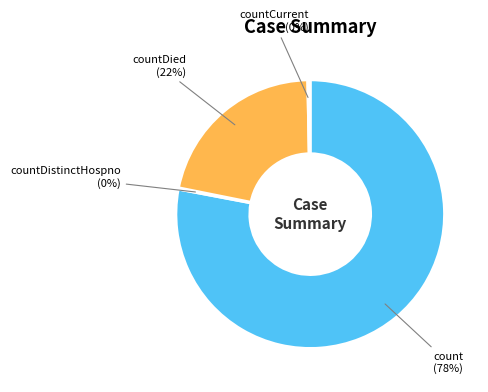

To the nearest percent, what is the difference between the largest and smallest slice percentages?

78%